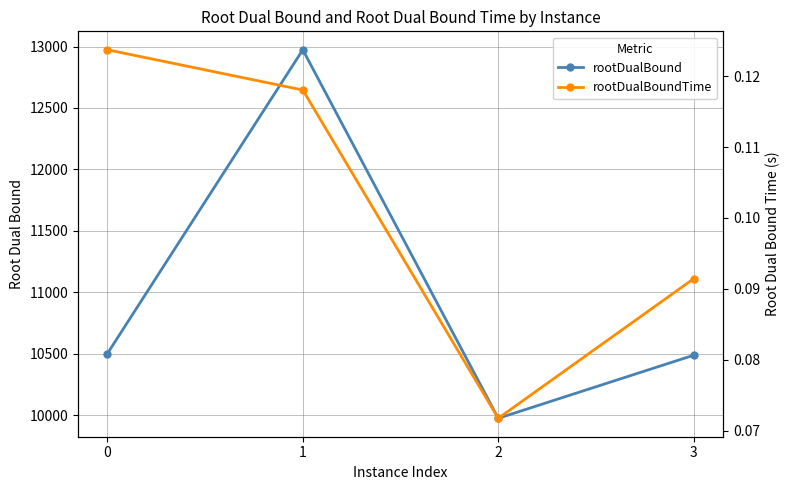

True or false: rootDualBound has a value of 4748.6 at 0.

False